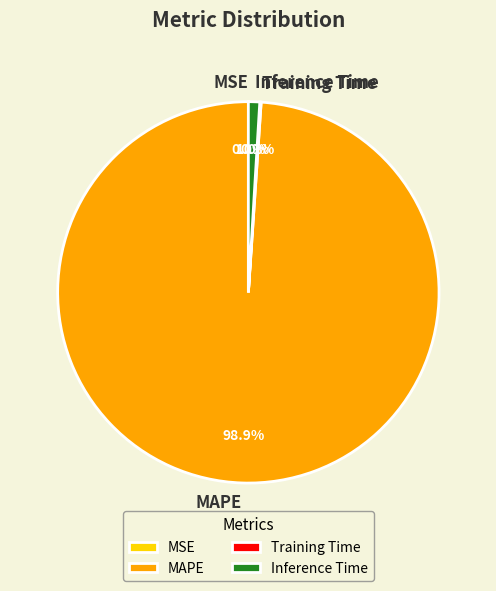

Which category accounts for the majority?

MAPE